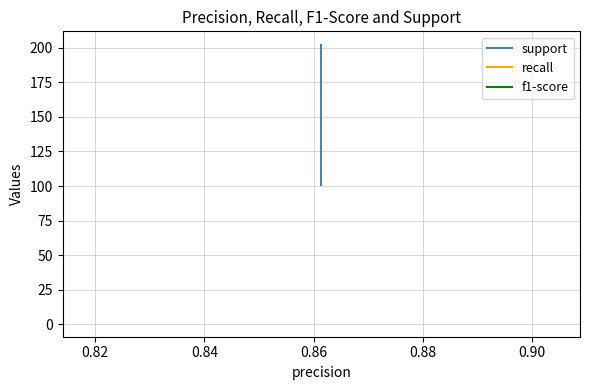

What is the maximum value shown in the chart?

202.0